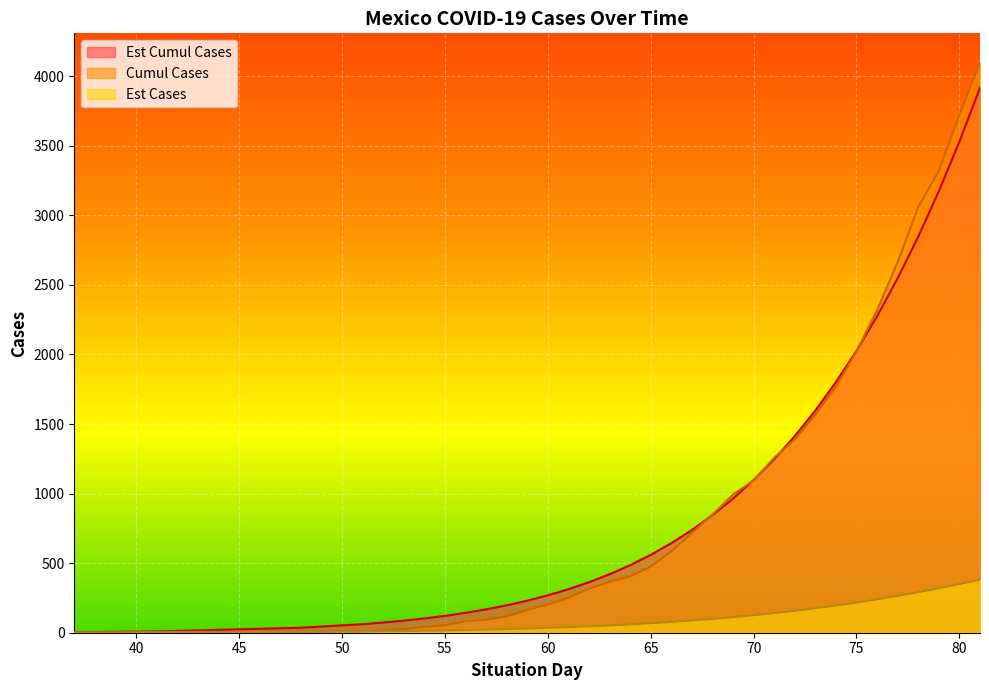

What is the maximum value shown in the chart?

4098.0